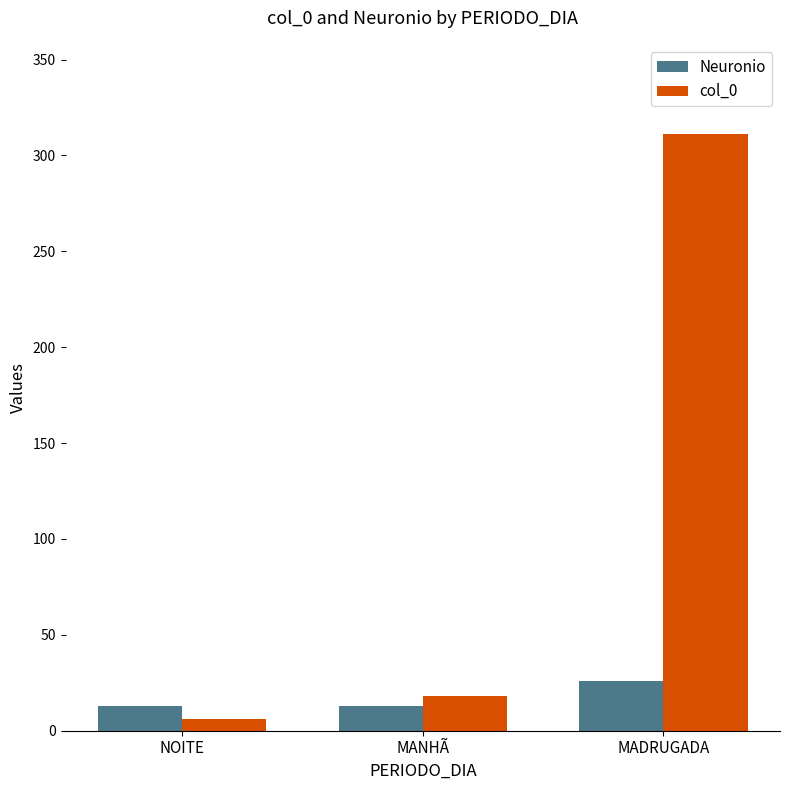

What value does the Neuronio series have at MADRUGADA, to the nearest 10?

30